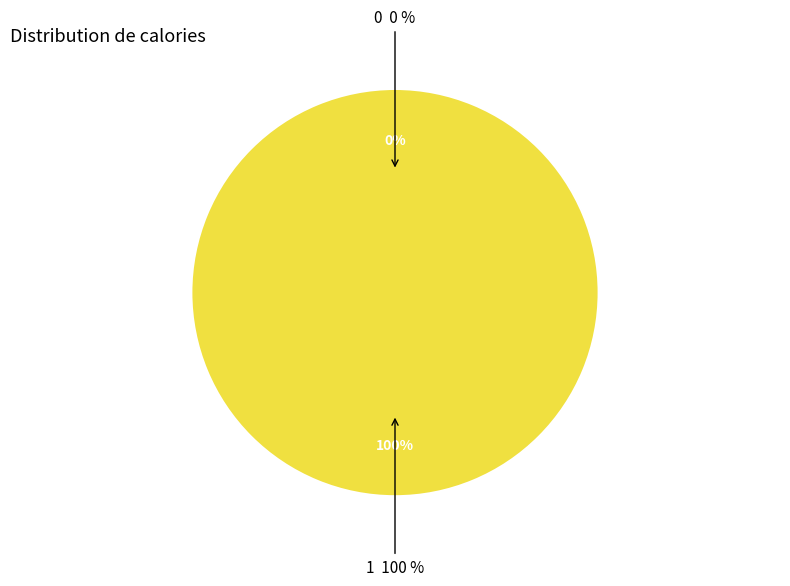

The 1 slice represents 88% of the pie. True or false?

False